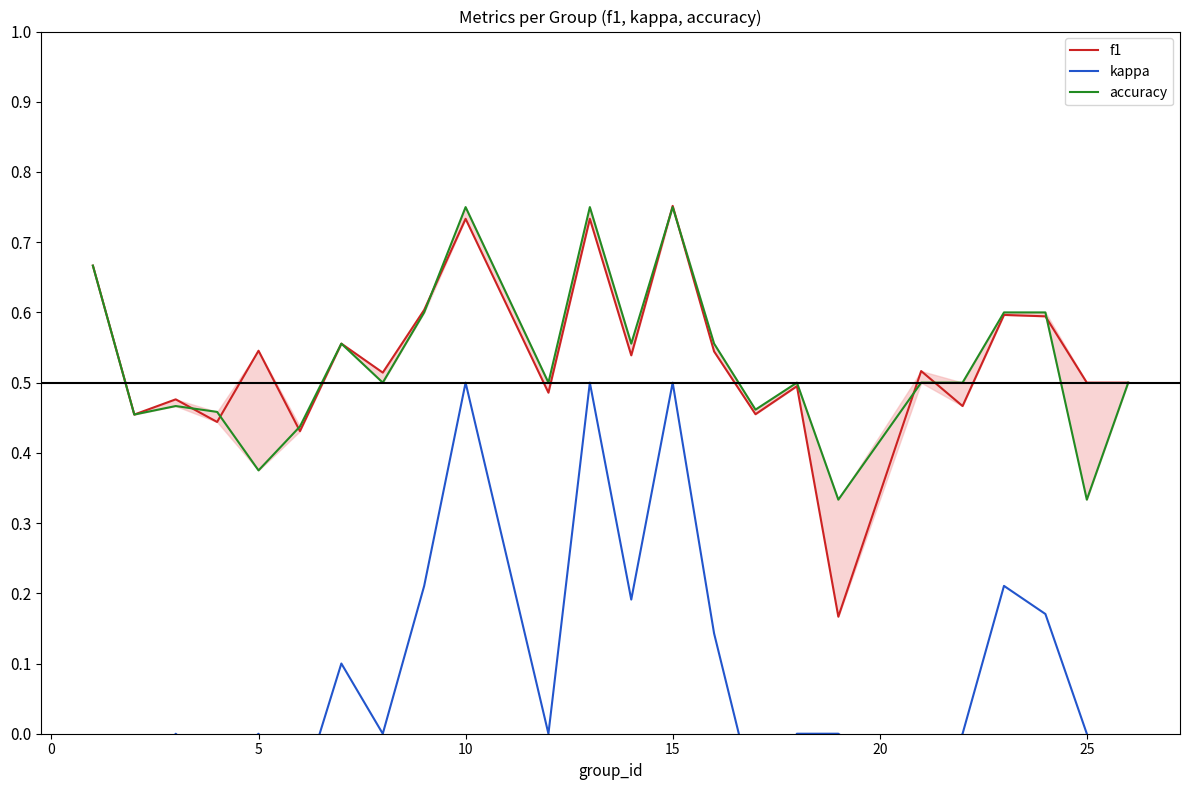

Rank the series by their maximum value, from lowest to highest.

kappa, accuracy, f1